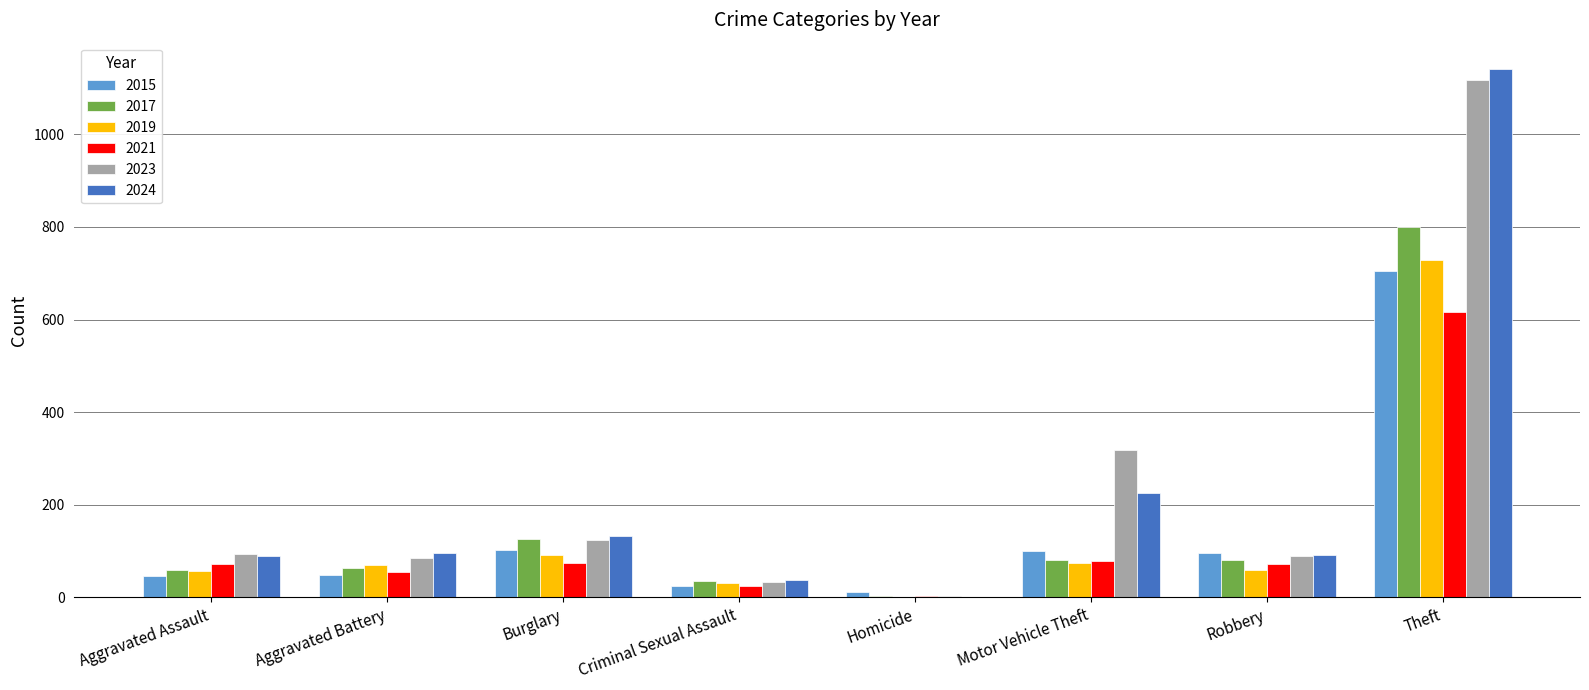

What is the sum of all 2015 values?

1134